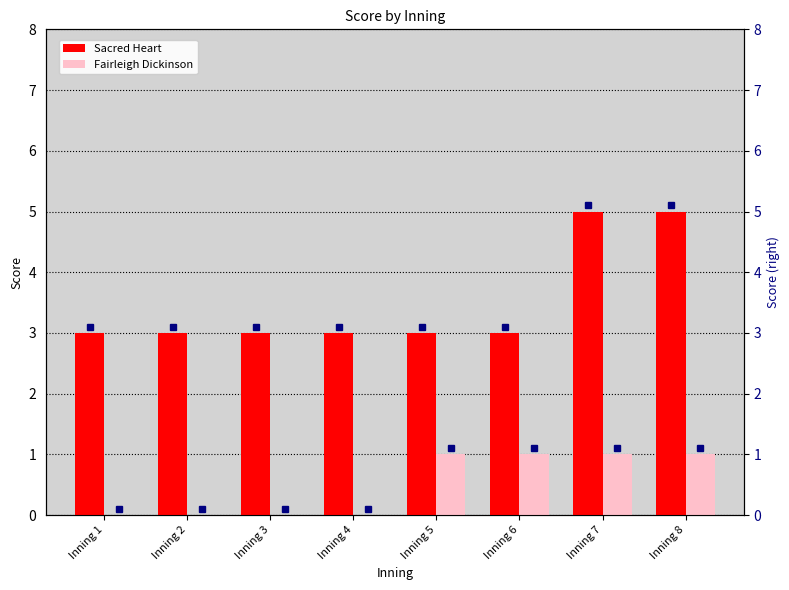

List the series in order of their overall mean, highest first.

Sacred Heart, Fairleigh Dickinson